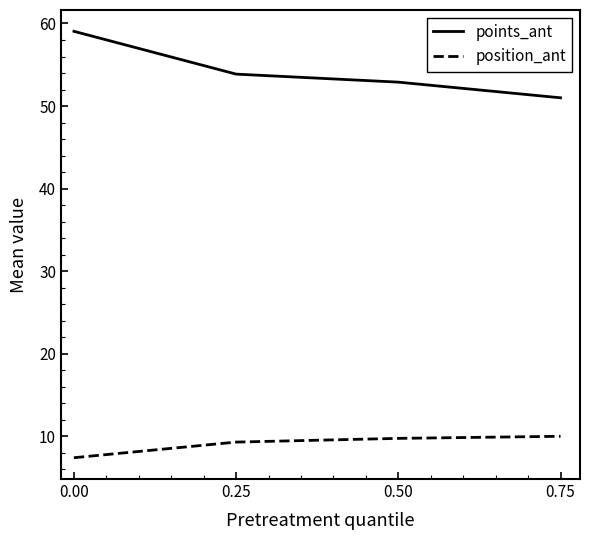

The points_ant series shows 23.7 at 0.50. True or false?

False